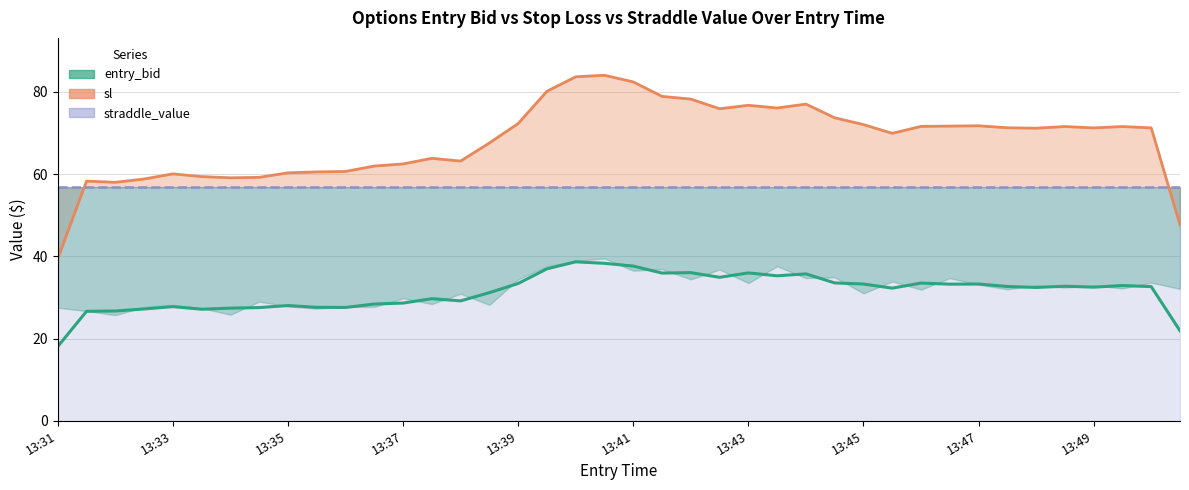

Which series has the largest total across all categories?

sl